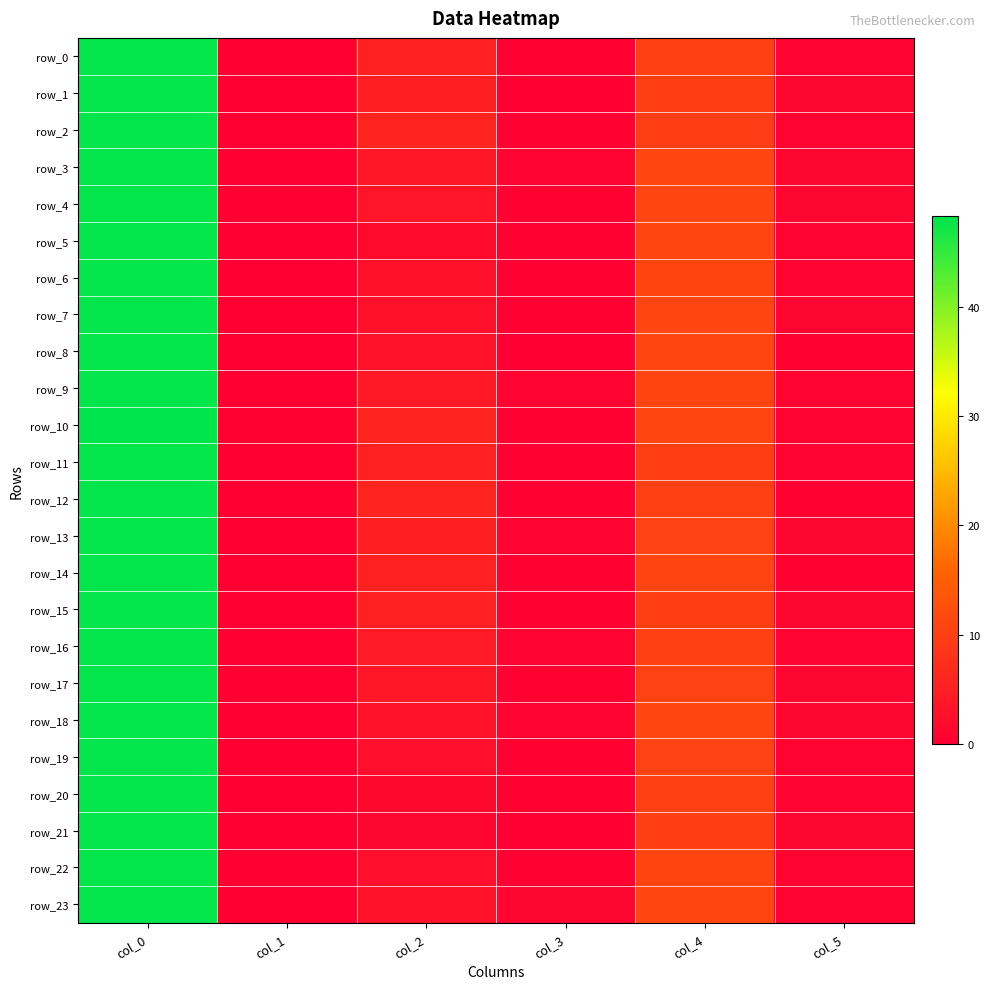

Count the number of data series in this chart.

24